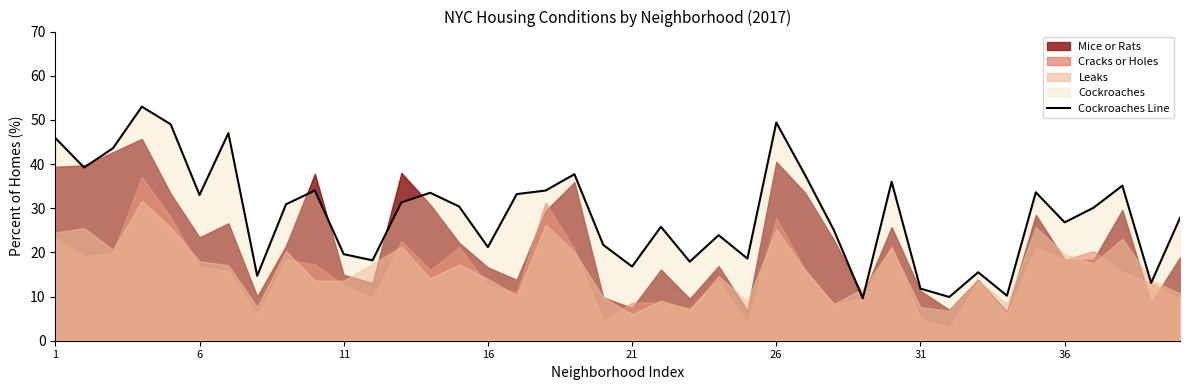

What is the highest value of the Cockroaches Line series?

53.0